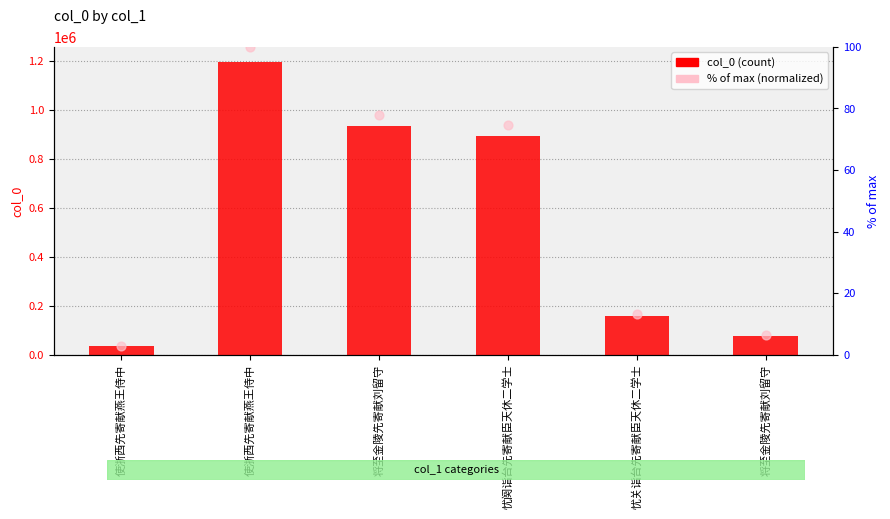

Which series has the widest spread of Y values?

col_0